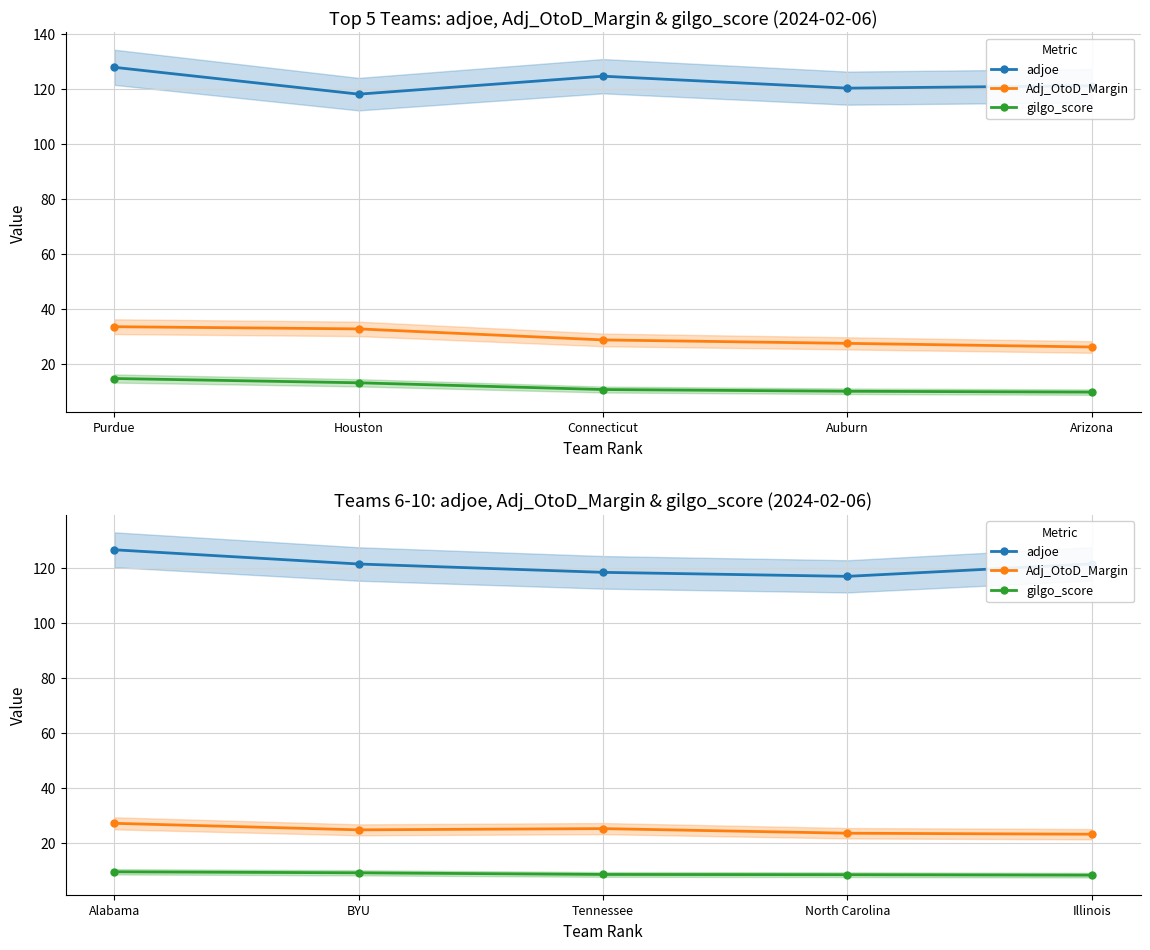

True or false: Adj_OtoD_Margin has more than 2 points higher than both neighbors.

False